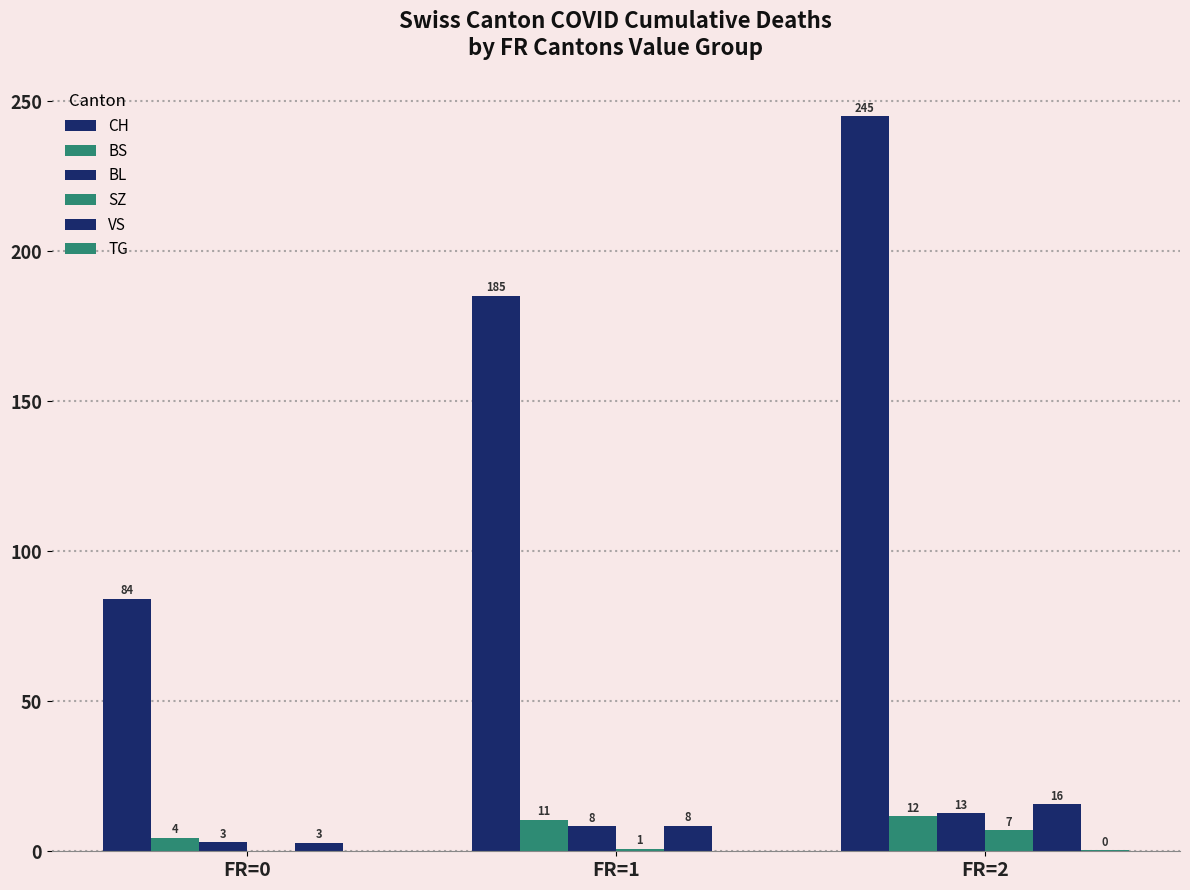

Are the bars horizontal?

No